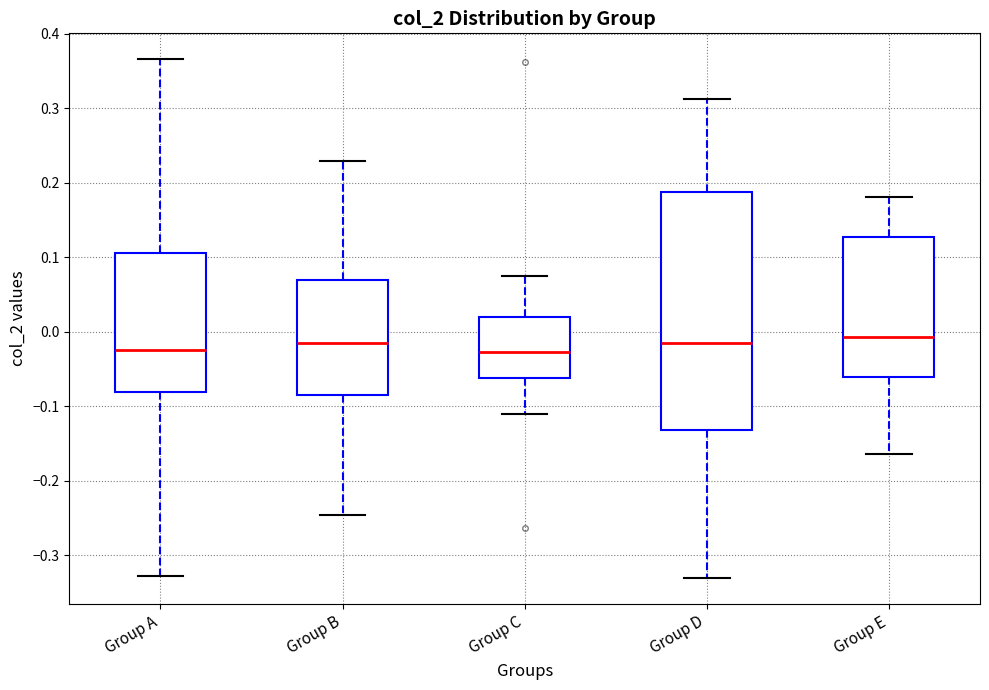

Where does the median line of the box for Group A sit on the y-axis? The values are not printed on the chart, so give them approximately, as read against the axis.

-0.03